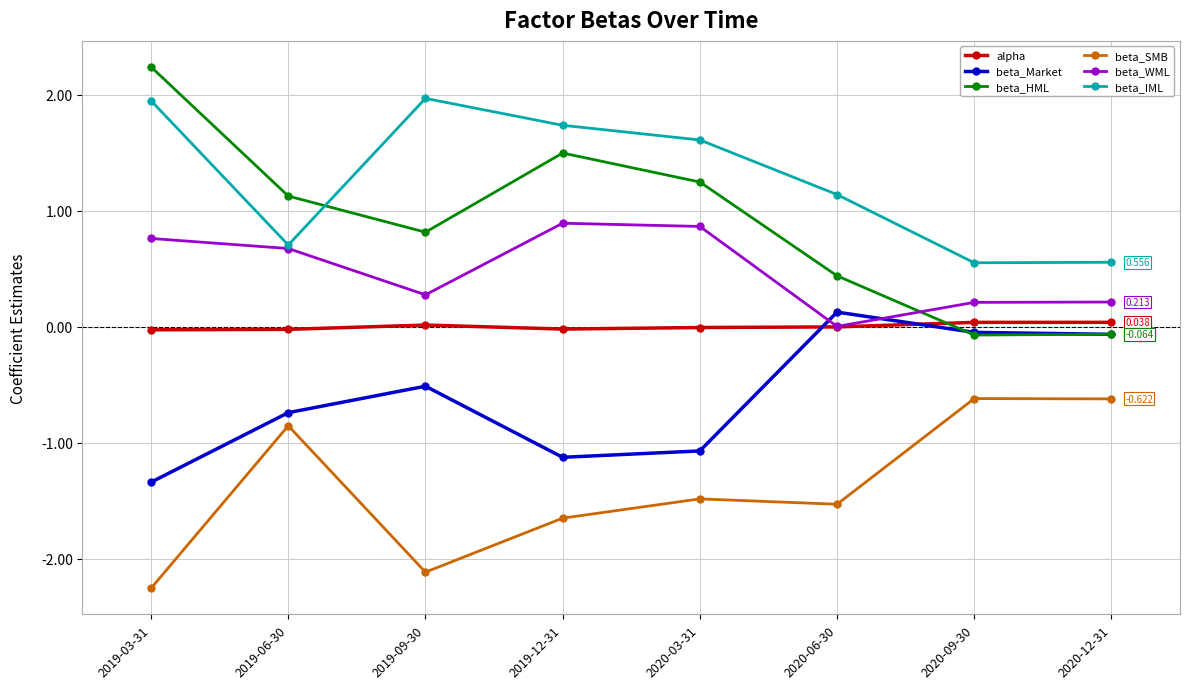

Which series has the widest spread of values?

beta_HML